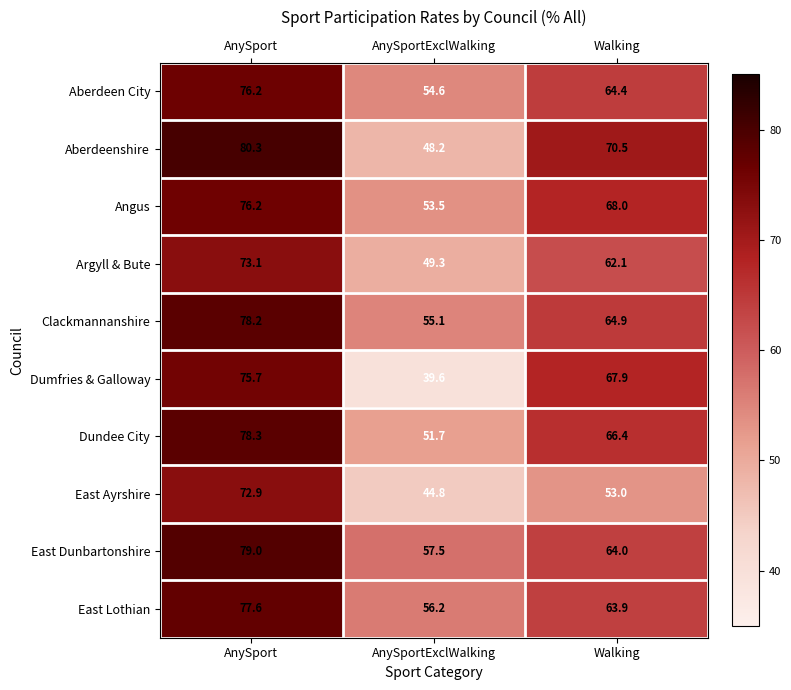

Which label corresponds to the largest value in the chart?

AnySport